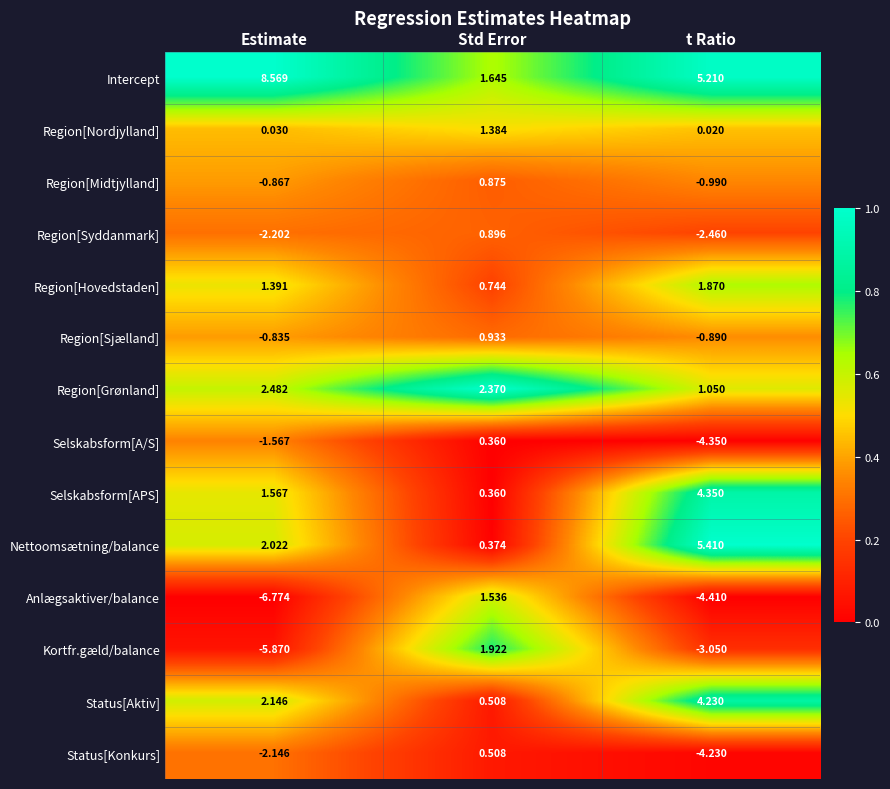

Between Std Error and t Ratio, which series saw the biggest shift?

Anlægsaktiver/balance